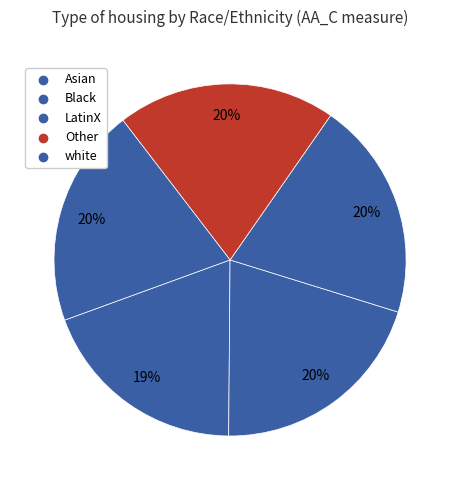

To the nearest percent, what percentage of the pie is white?

20%